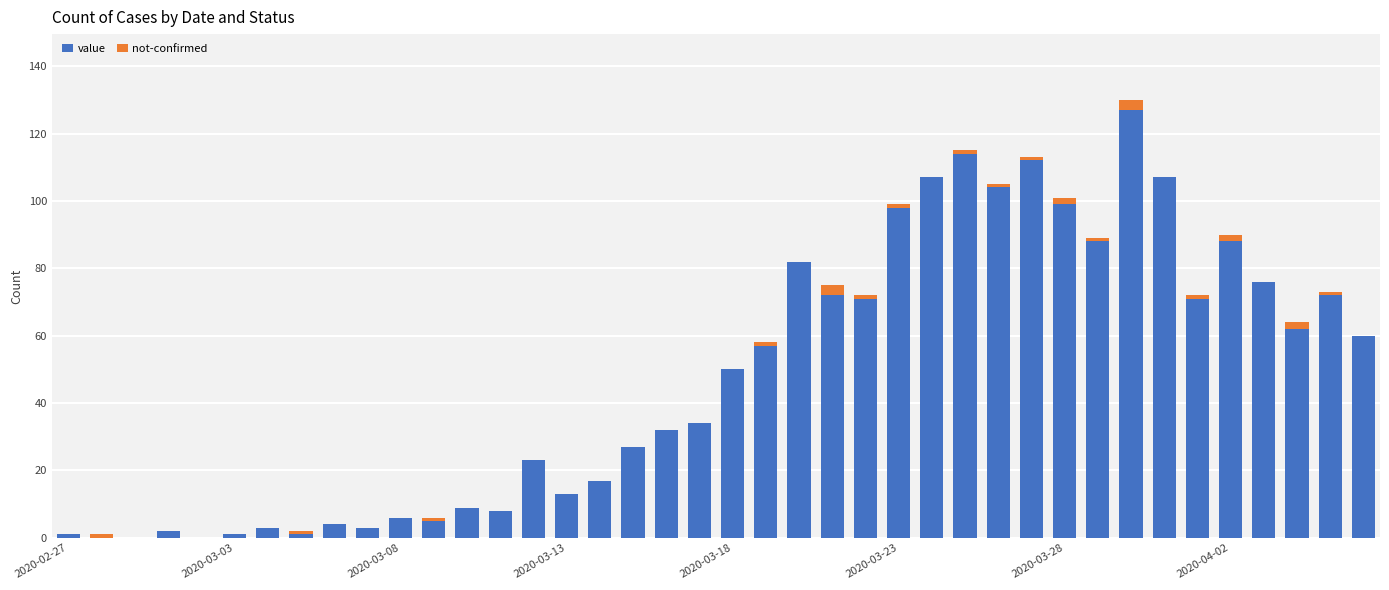

Count the number of categories in the chart.

40